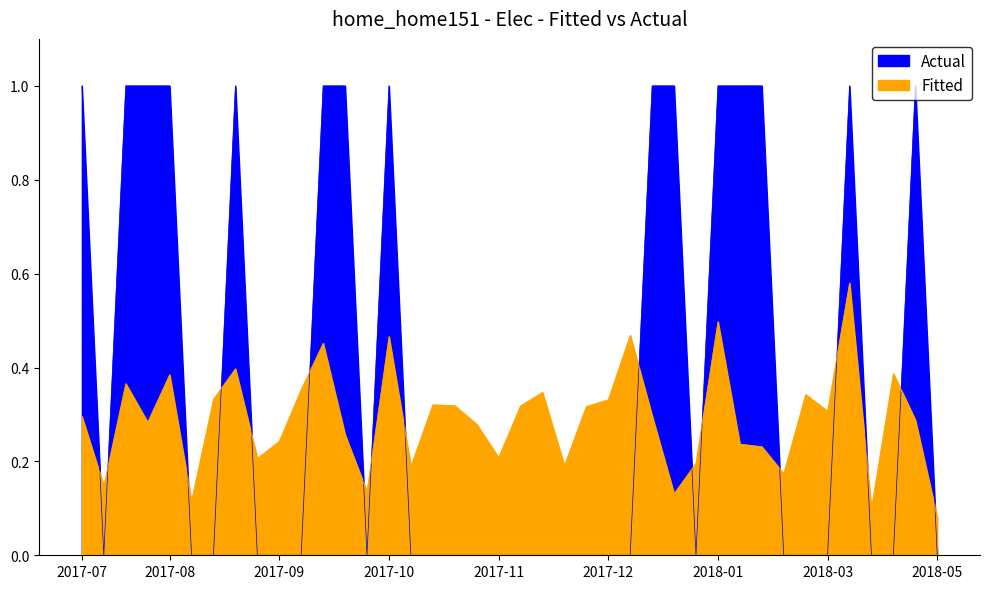

Reading right to left, extract all data points from this chart.

col_3_values: 0.0	1.0	0.0	0.0	1.0	0.0	0.0	0.0	1.0	1.0	1.0	0.0	1.0	1.0	0.0	0.0	0.0	0.0	0.0	0.0	0.0	0.0	0.0	0.0	0.0	1.0	0.0	1.0	1.0	0.0	0.0	0.0	1.0	0.0	0.0	1.0	1.0	1.0	0.0	1.0
col_2_values: 0.1	0.3	0.4	0.1	0.6	0.3	0.3	0.2	0.2	0.2	0.5	0.2	0.1	0.3	0.5	0.3	0.3	0.2	0.3	0.3	0.2	0.3	0.3	0.3	0.2	0.5	0.1	0.3	0.5	0.4	0.2	0.2	0.4	0.3	0.1	0.4	0.3	0.4	0.1	0.3